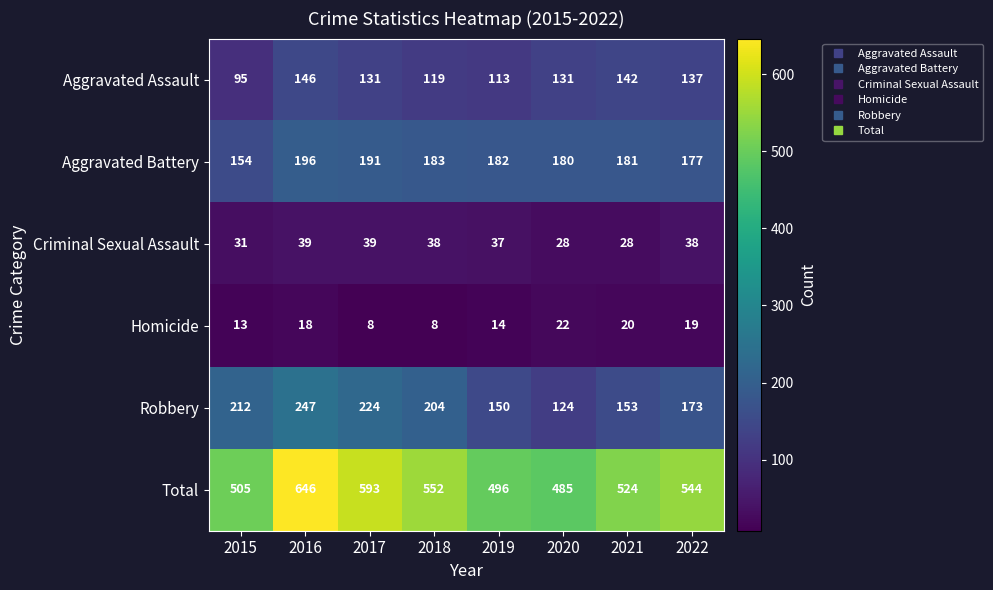

Which series has the largest total across all categories?

Total